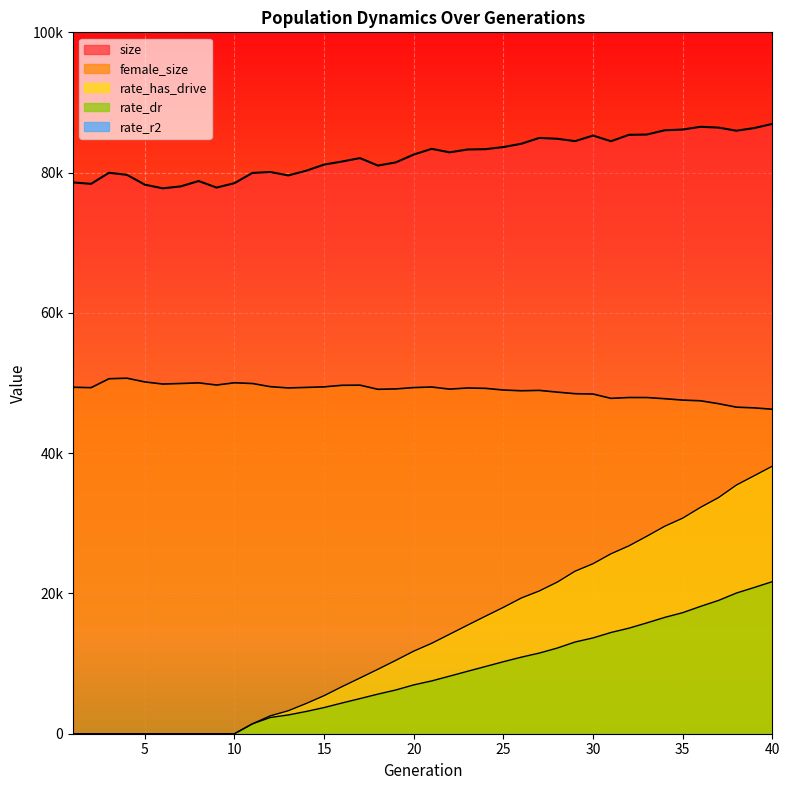

True or false: rate_has_drive has more than 2 interior local peaks.

False